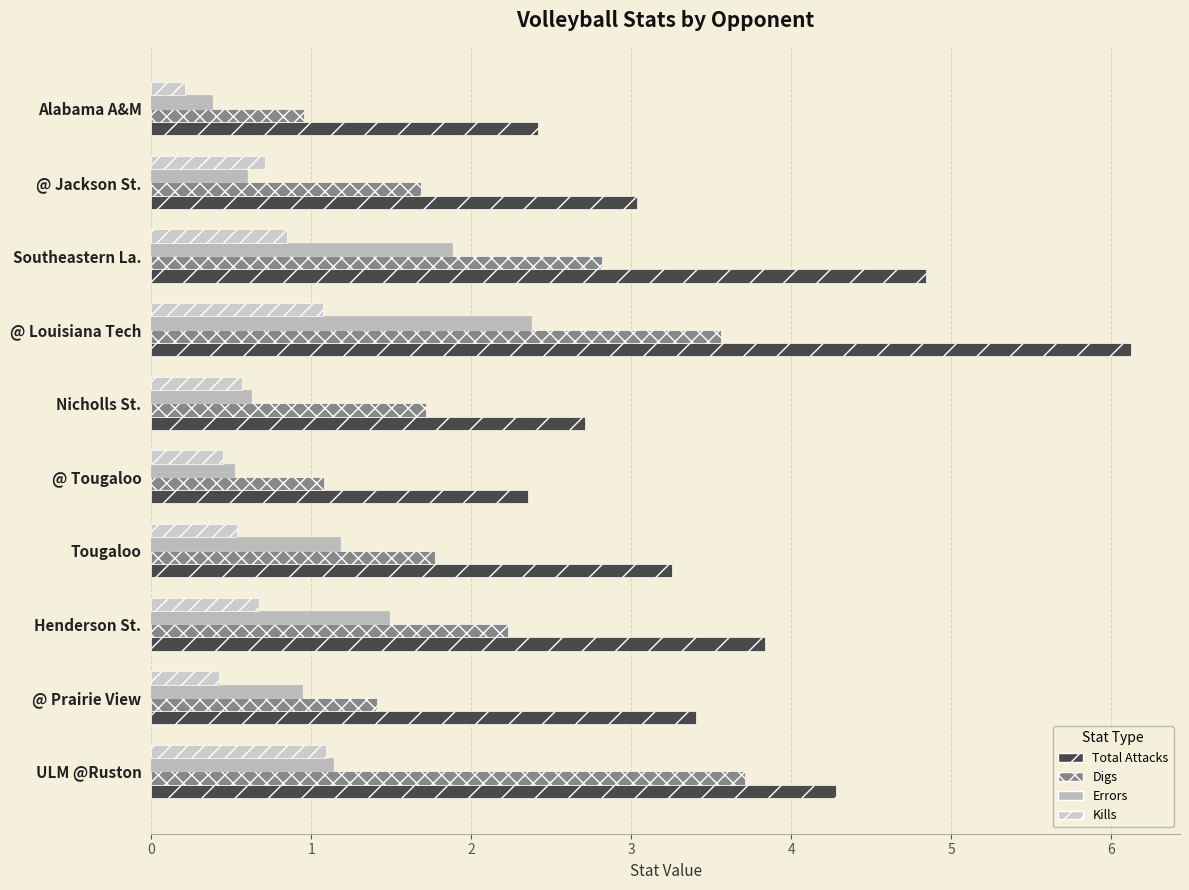

What is the sum of all Errors values?

11.1